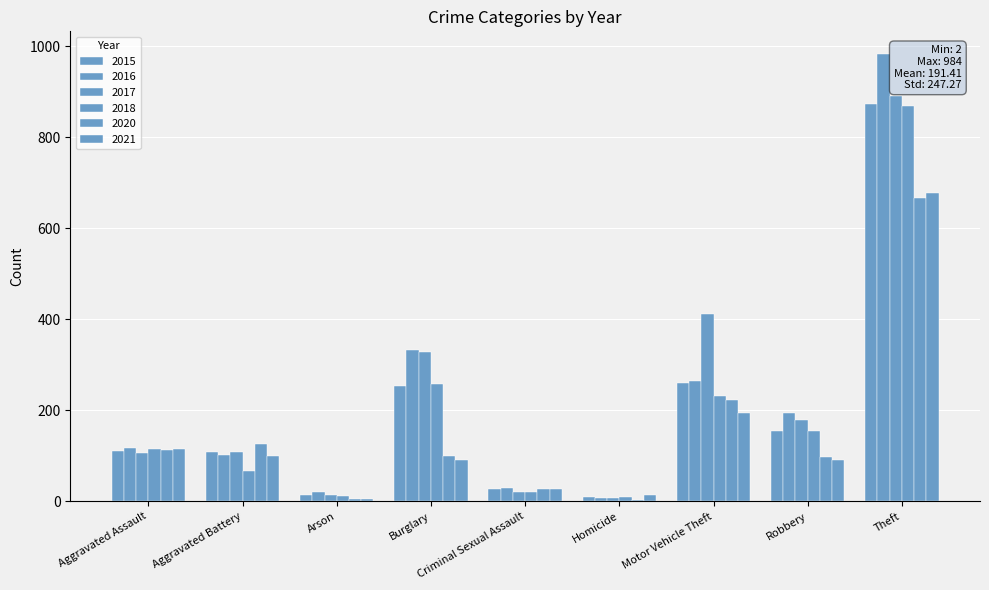

What is the label of the 9th bar from the right?

Aggravated Assault